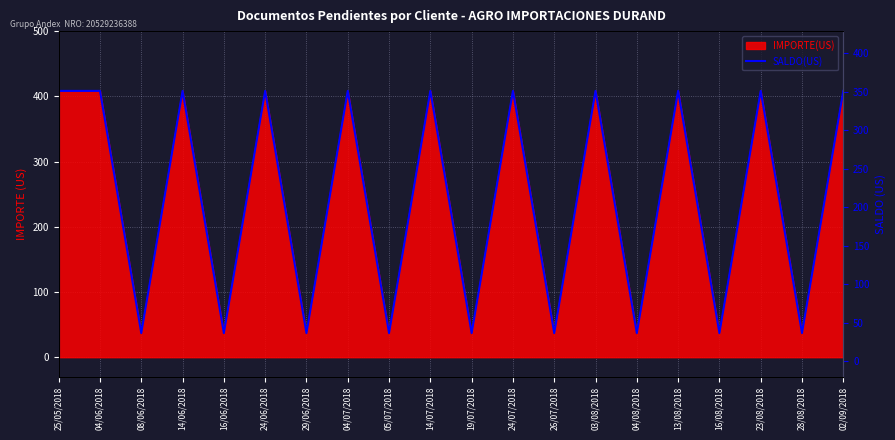

True or false: the data shows 37.0 at 26/07/2018.

True